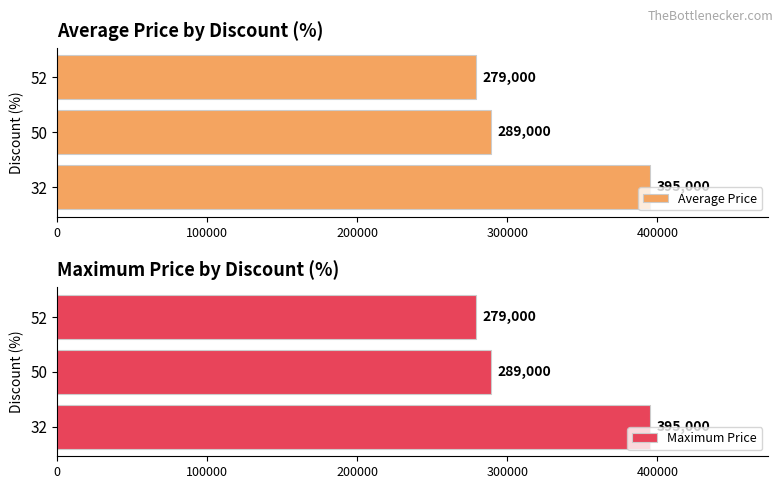

Reading left to right, list all the values displayed in this chart.

Average Price: 395000	289000	279000
Maximum Price: 395000	289000	279000